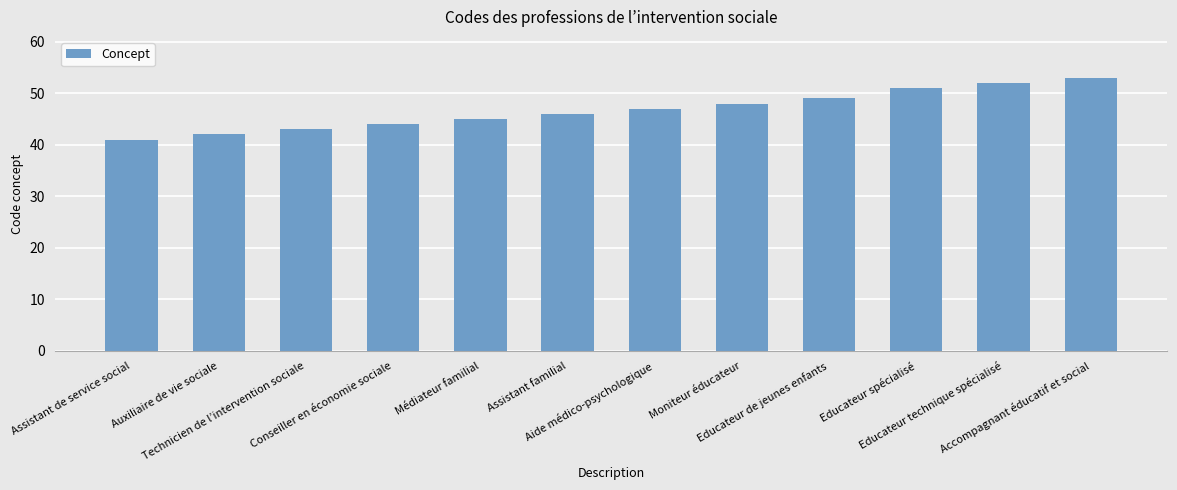

List the labels in order of value, largest first.

Accompagnant éducatif et social, Educateur technique spécialisé, Educateur spécialisé, Educateur de jeunes enfants, Moniteur éducateur, Aide médico-psychologique, Assistant familial, Médiateur familial, Conseiller en économie sociale, Technicien de l’intervention sociale, Auxiliaire de vie sociale, Assistant de service social